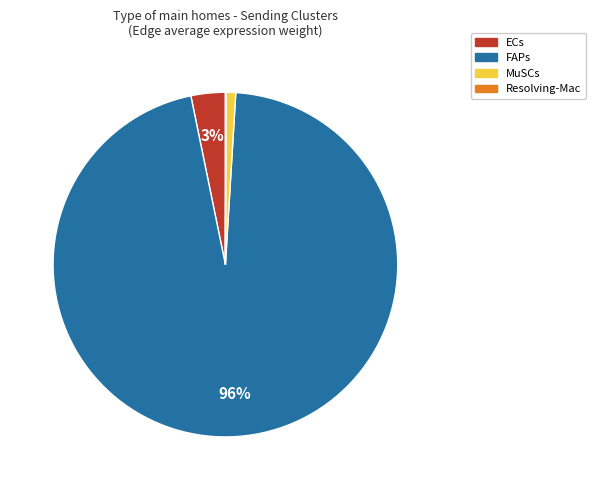

What is the largest slice in the pie chart?

FAPs